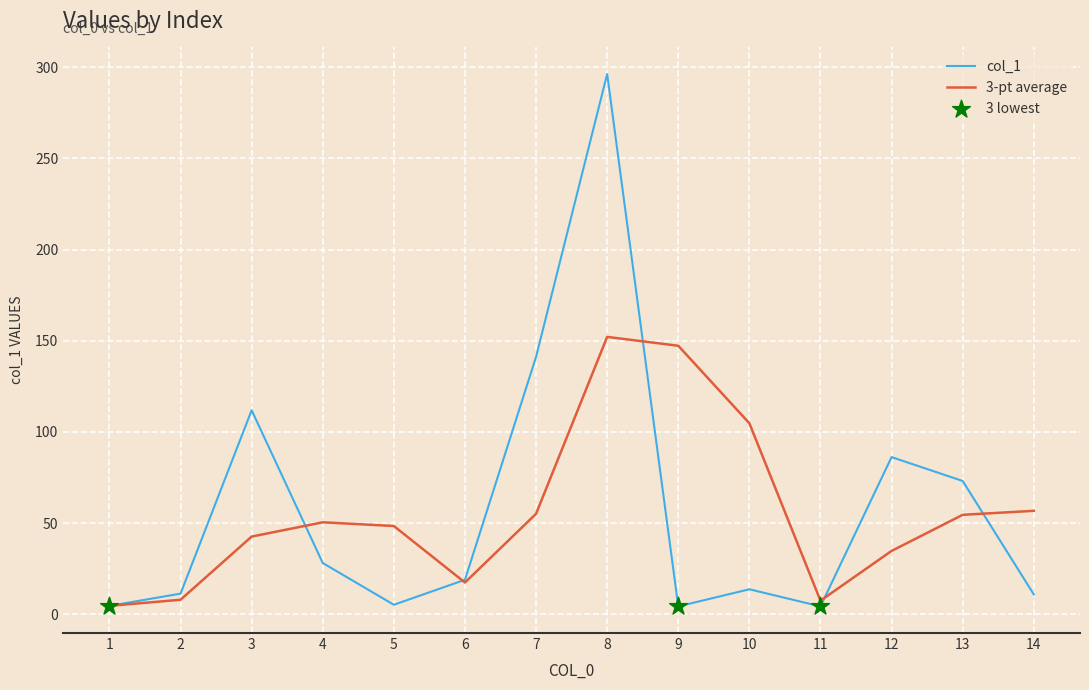

Which series has the largest range (max minus min)?

col_1